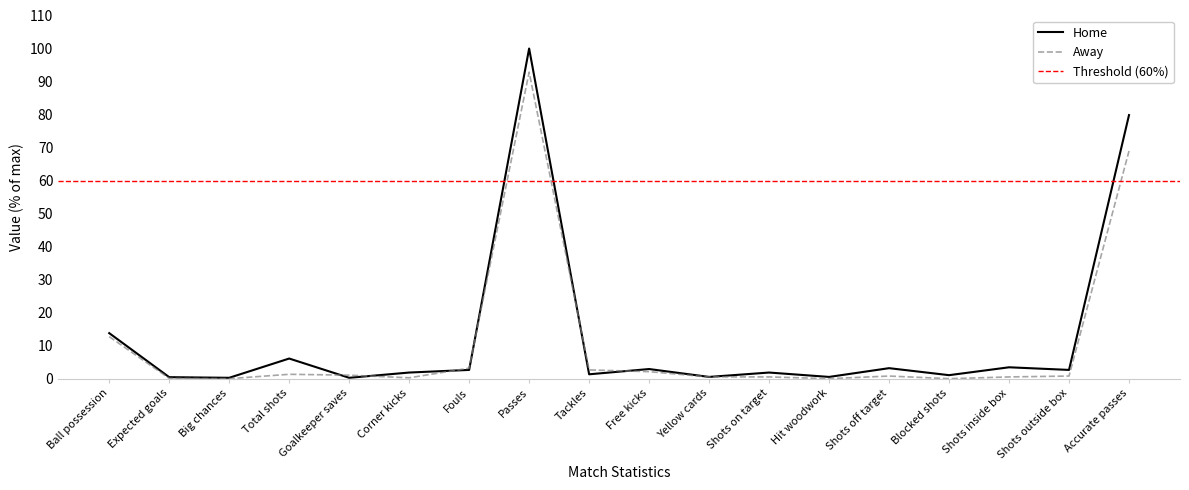

At how many categories does at least one series exceed 74?

2